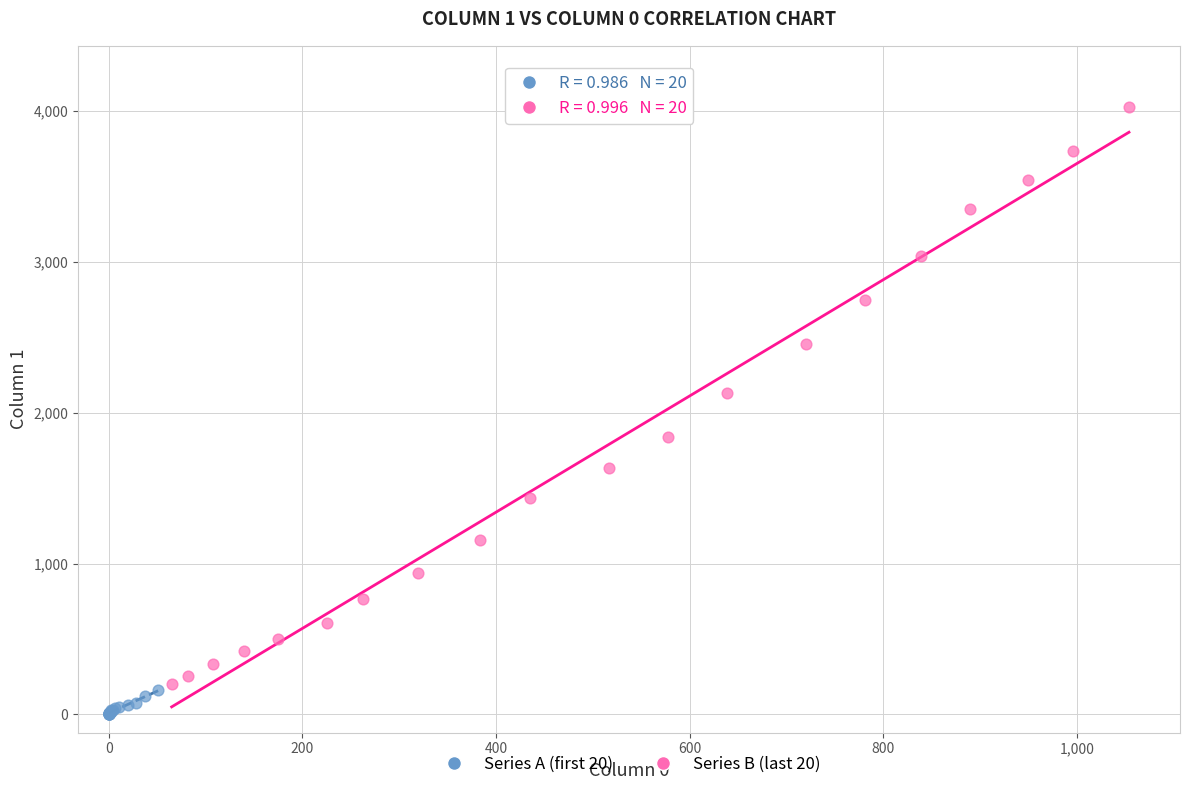

Which series contains the highest Y value?

Series B (last 20)